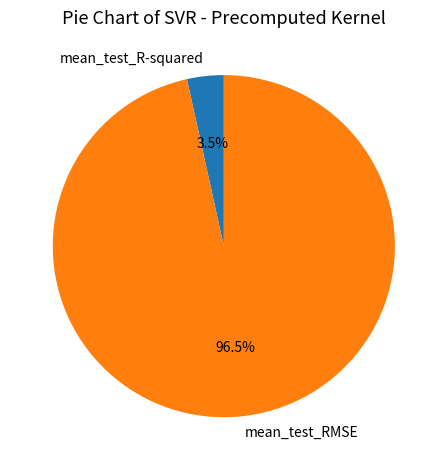

Rank the categories by value from lowest to highest.

mean_test_R-squared, mean_test_RMSE